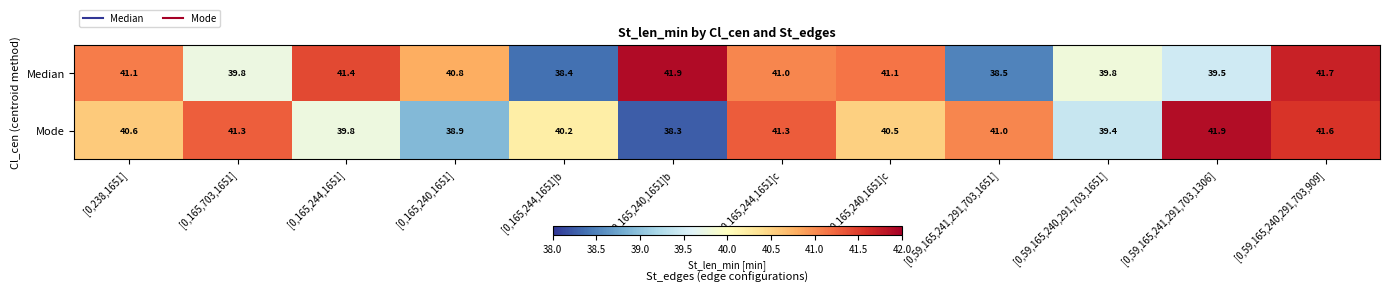

Rank the series by their average value, from lowest to highest.

Mode, Median